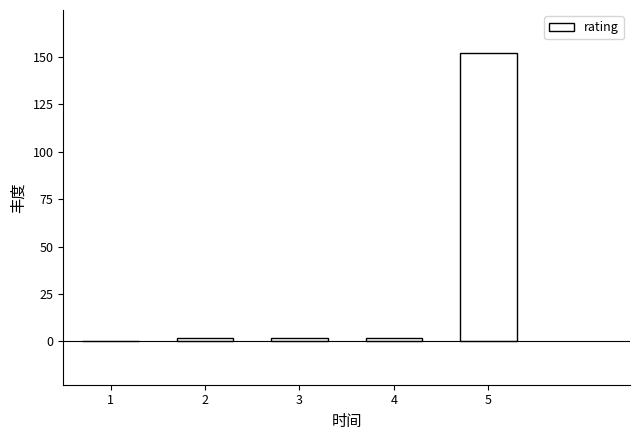

Reading left to right, list all the values displayed in this chart.

1=0	2=2	3=2	4=2	5=152